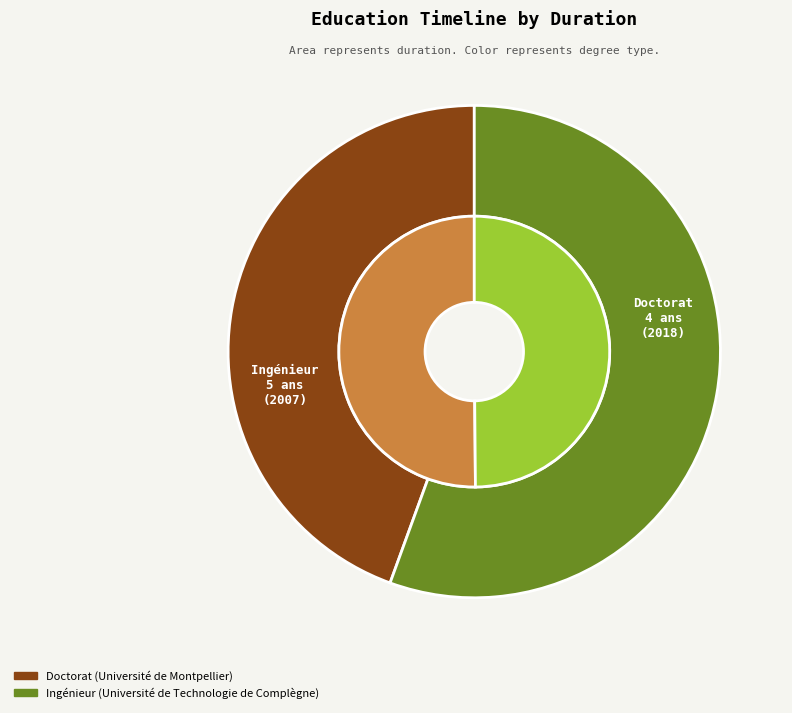

True or false: Ingénieur accounts for 58% of the total.

False